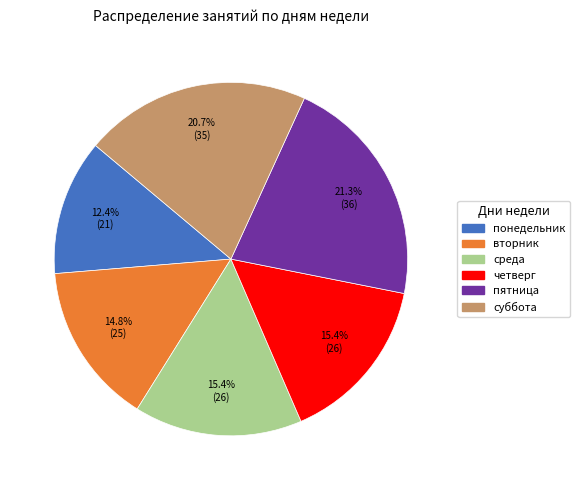

Is there a majority slice in this chart?

No